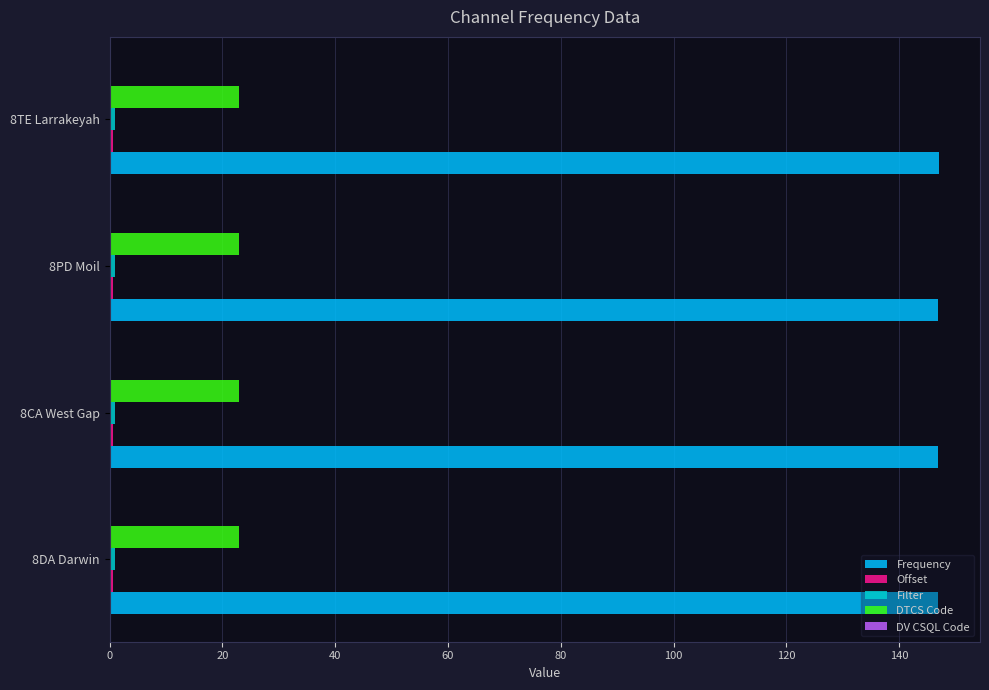

True or false: DTCS Code has a value of 39.2 at 8TE Larrakeyah.

False